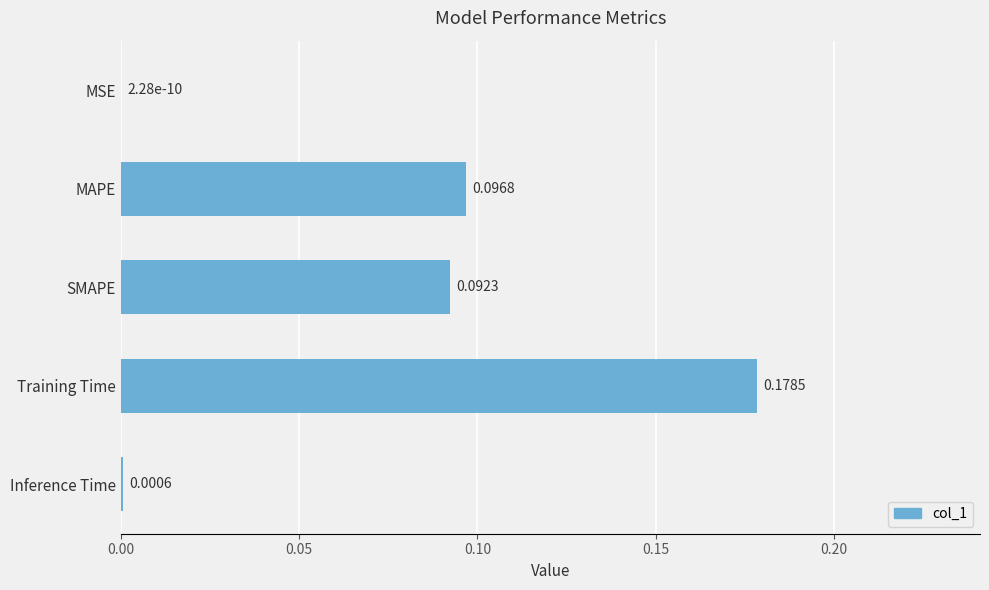

What is the sum of all values?

0.4